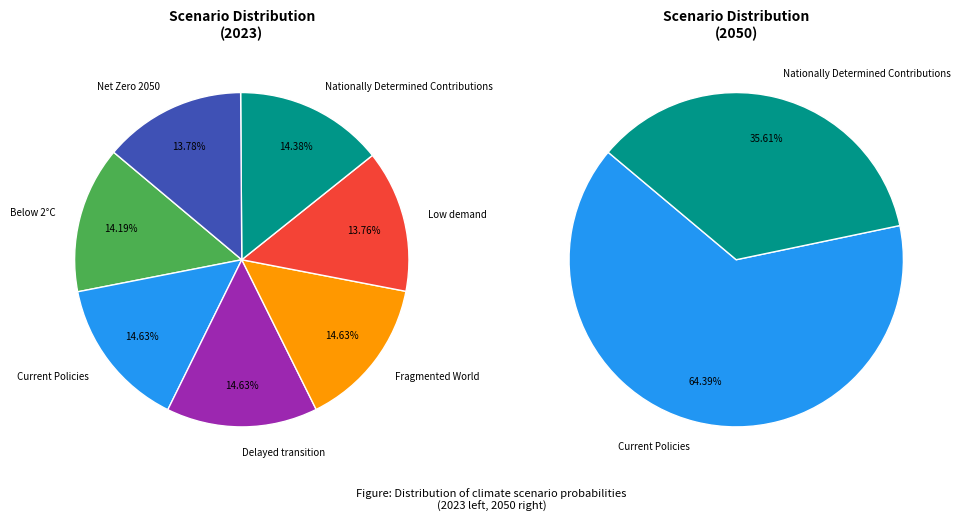

To the nearest percent, what is the average slice percentage?

14%